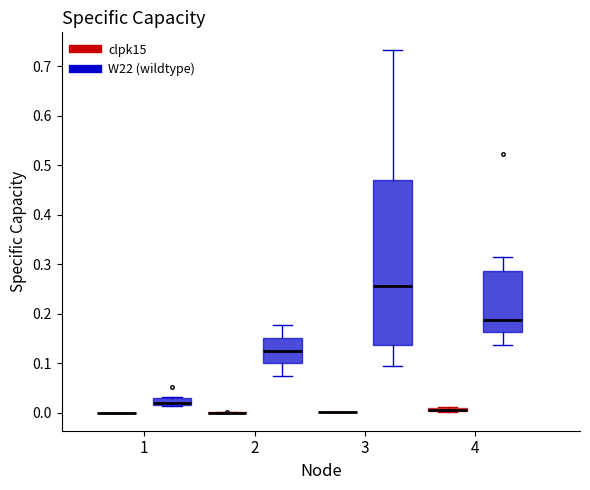

Where does the median line of the box for 4 (W22 (wildtype)) sit on the y-axis? The values are not printed on the chart, so give them approximately, as read against the axis.

0.19